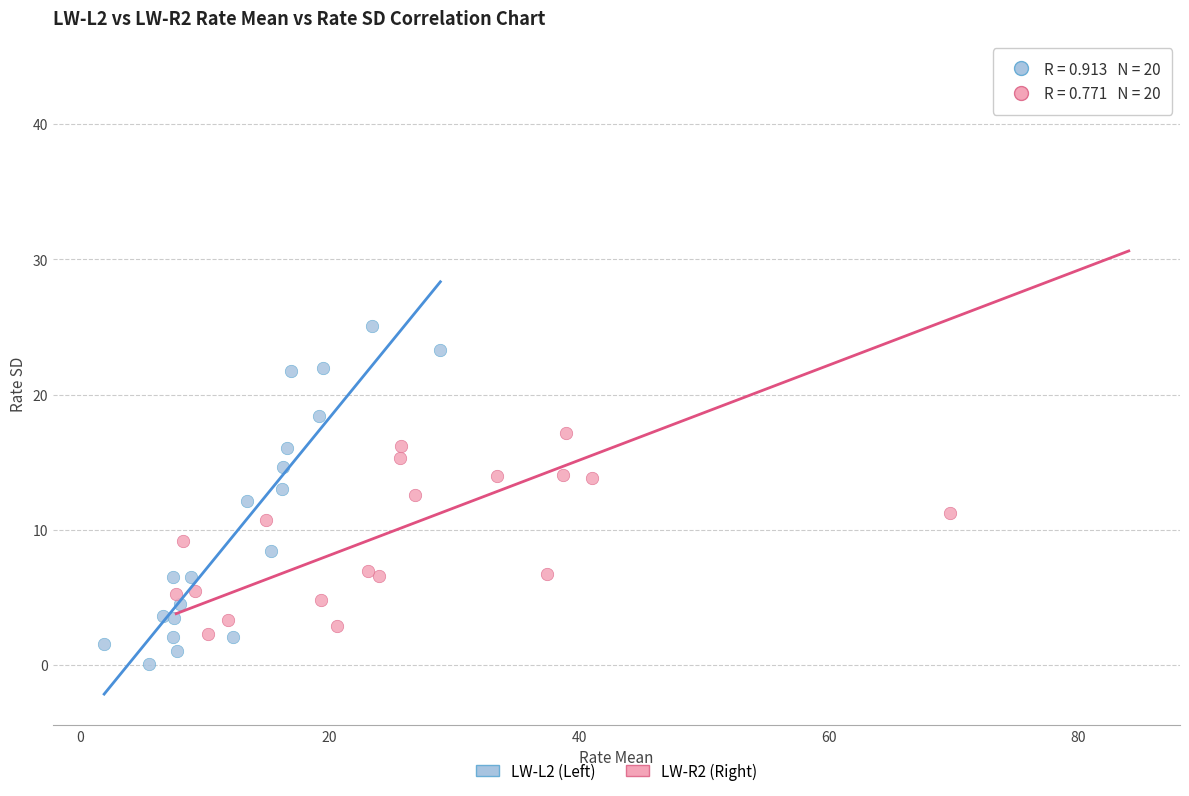

Which series reaches the minimum Y coordinate?

LW-L2 (Left)